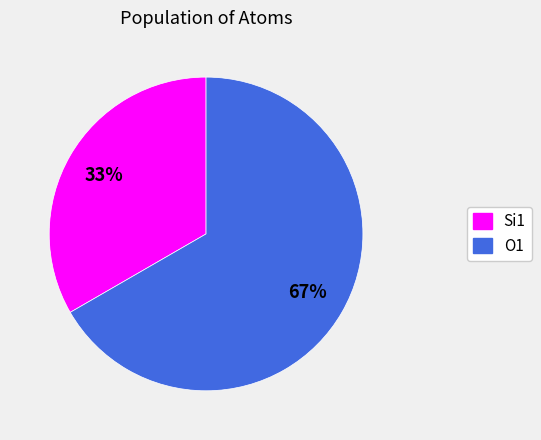

Do Si1 and O1 together represent more than half of the pie?

Yes